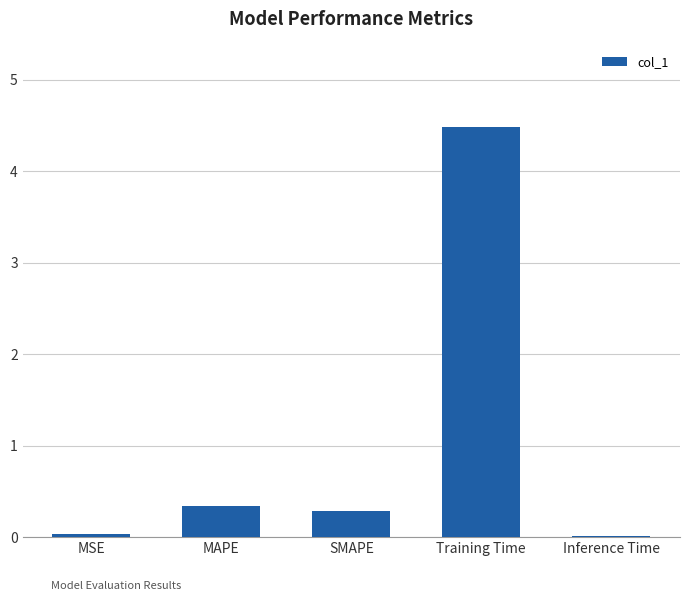

The value at MSE is 0.0. True or false?

True